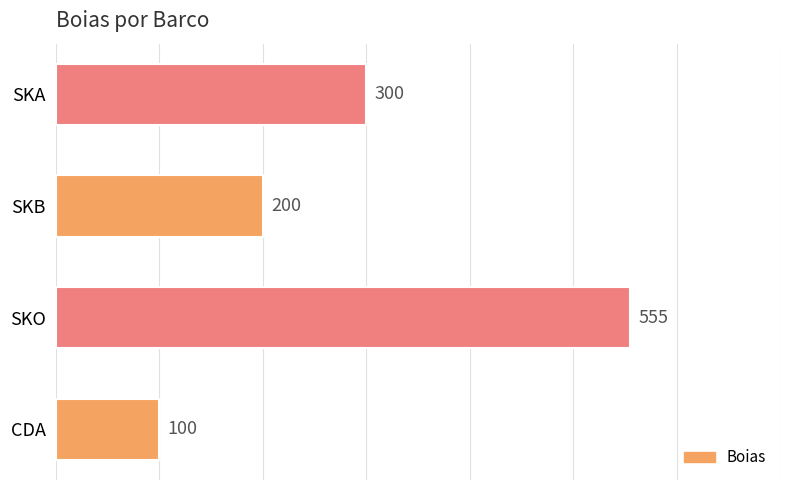

What is the difference between the maximum and second lowest values?

355